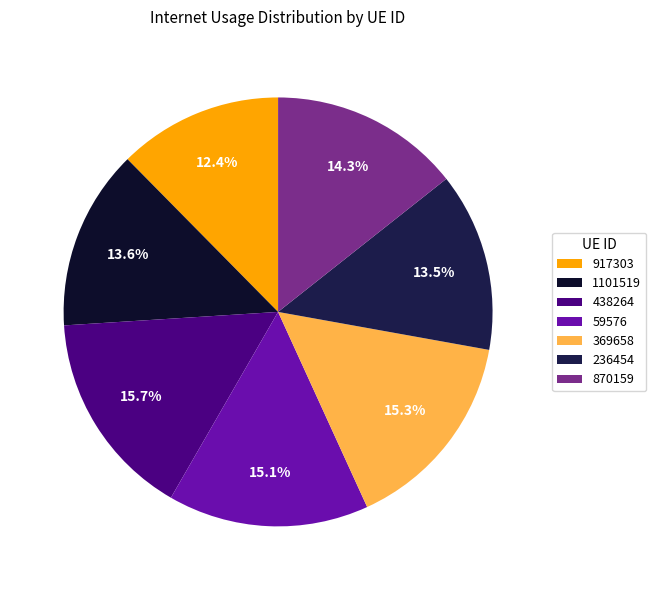

How many slices are in this pie chart?

7